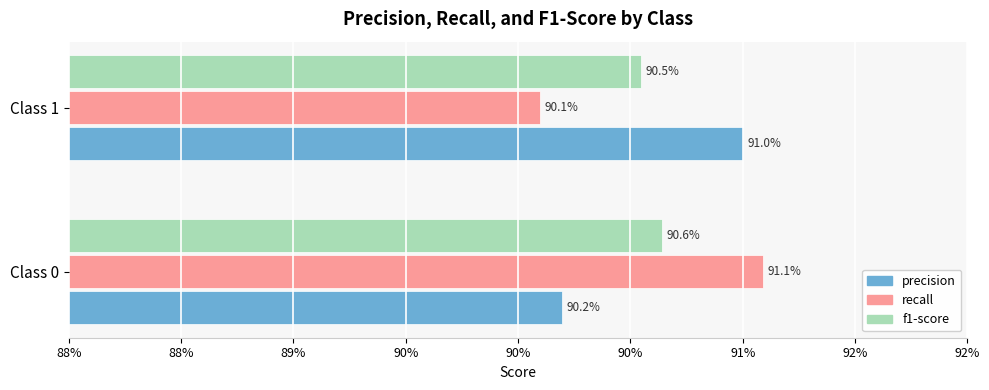

Reading left to right, transcribe all the data shown in this chart.

precision: 0.9	0.9
recall: 0.9	0.9
f1-score: 0.9	0.9